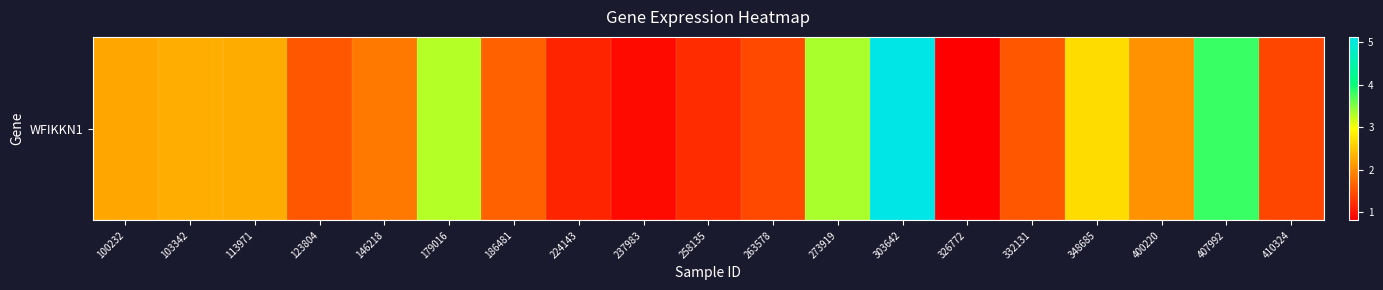

True or false: the data shows 4.8 at 179016.

False